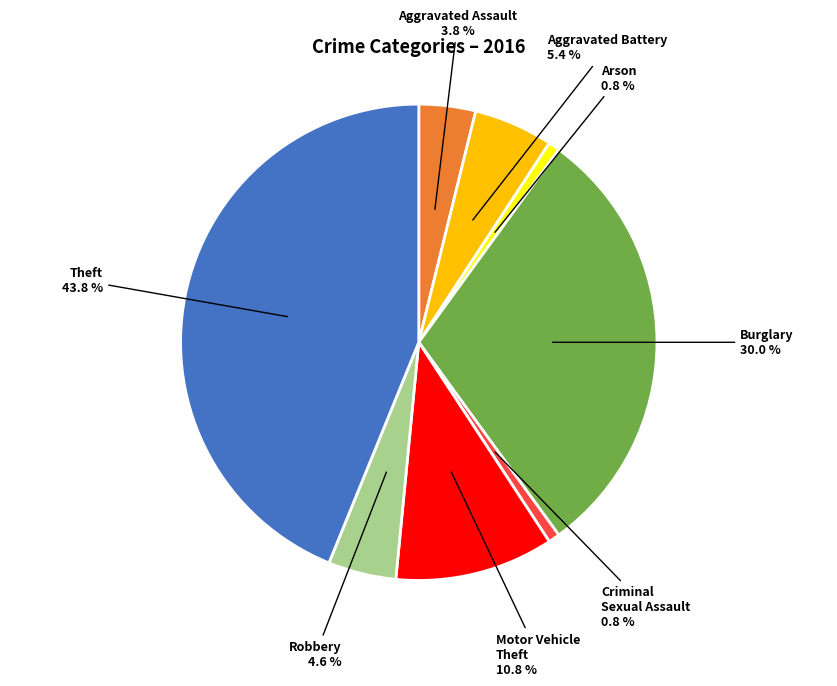

Is there a majority slice in this chart?

No